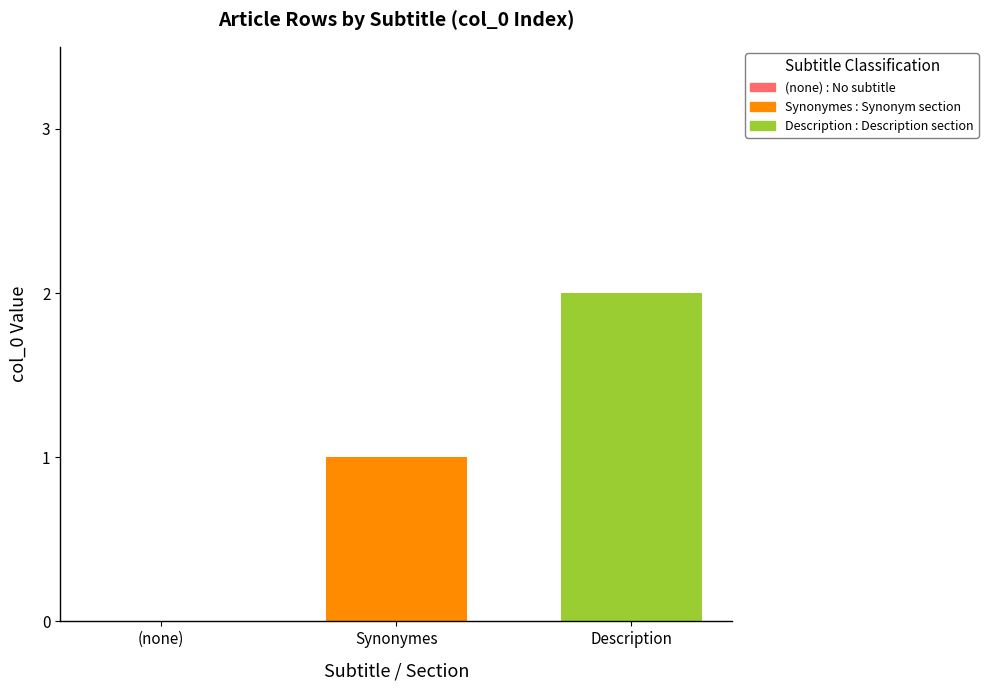

What is the maximum value shown in the chart?

2